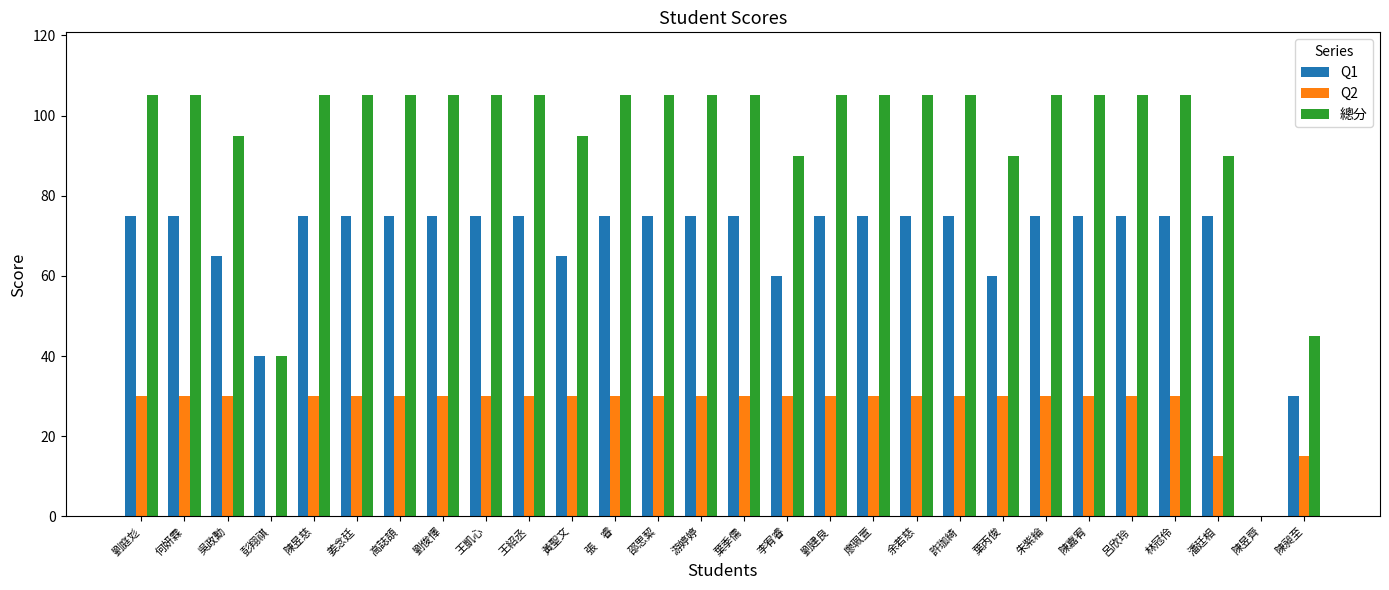

The Q1 series shows 127 at 何妍霖. True or false?

False